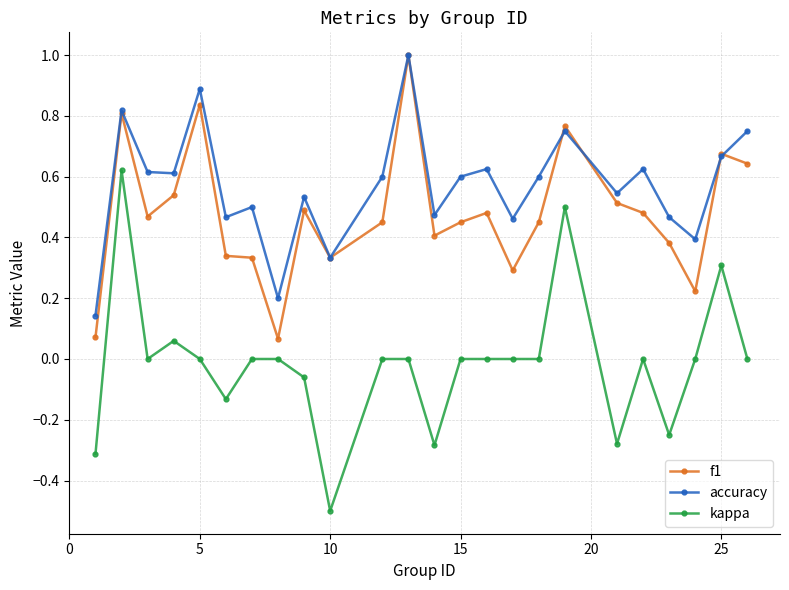

How many interior local valleys does the accuracy series have?

8